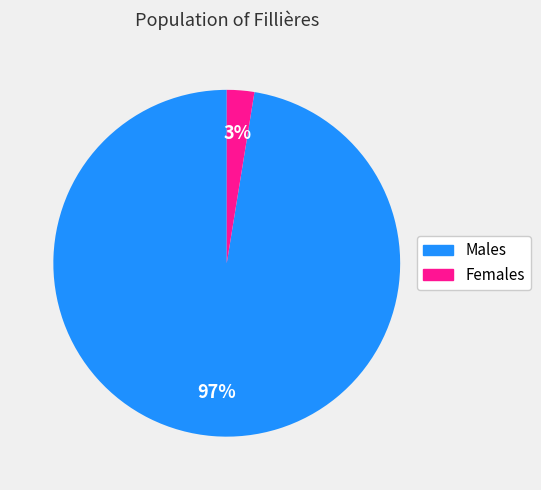

Does any single category account for the majority?

Yes